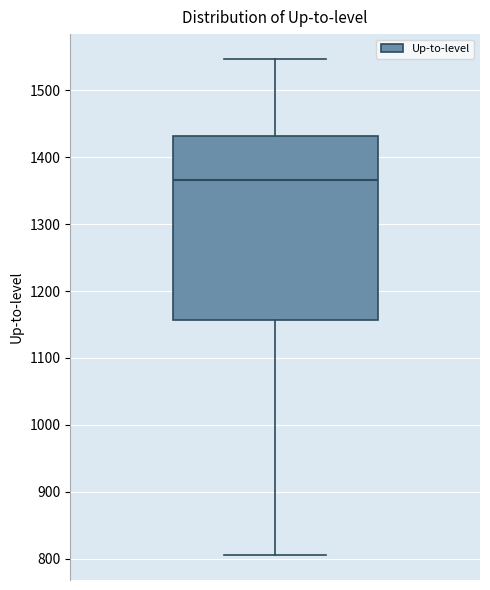

Read this box plot against the y-axis: the position of the median line, the range covered by the box, and the ends of both whiskers. The values are not printed on the chart, so give them approximately, as read against the axis.

median 1370, box 1160 to 1430, whiskers 810 to 1550